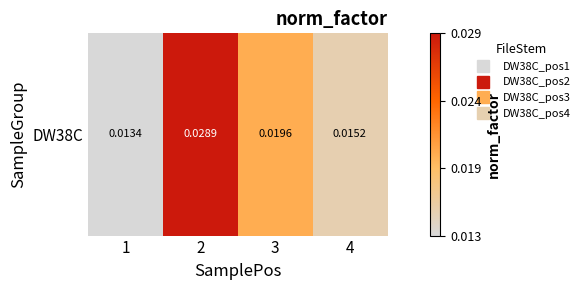

Count the values in the range 0 to 1.

4